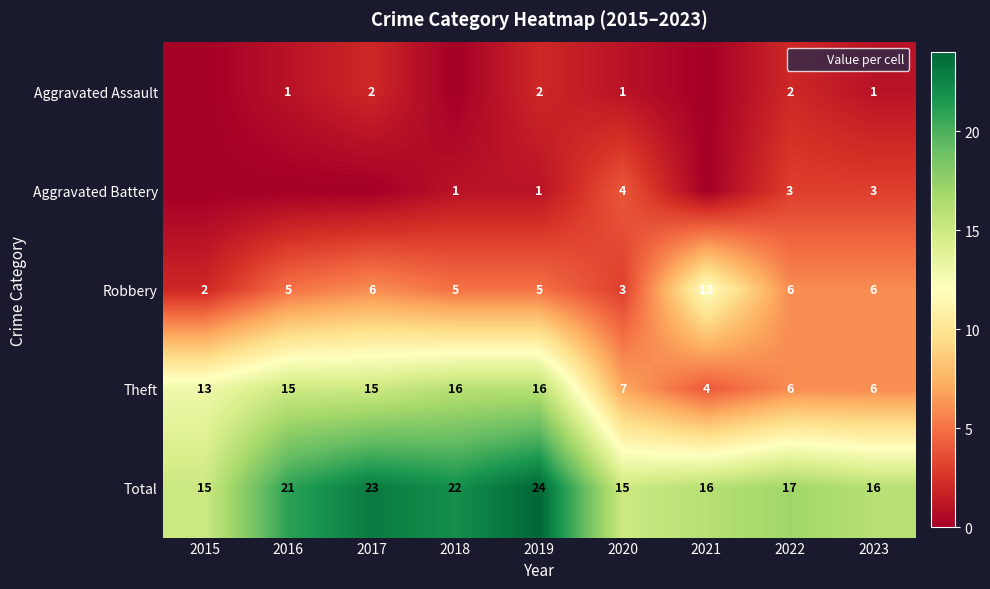

Which category has the lowest value across all series?

2015